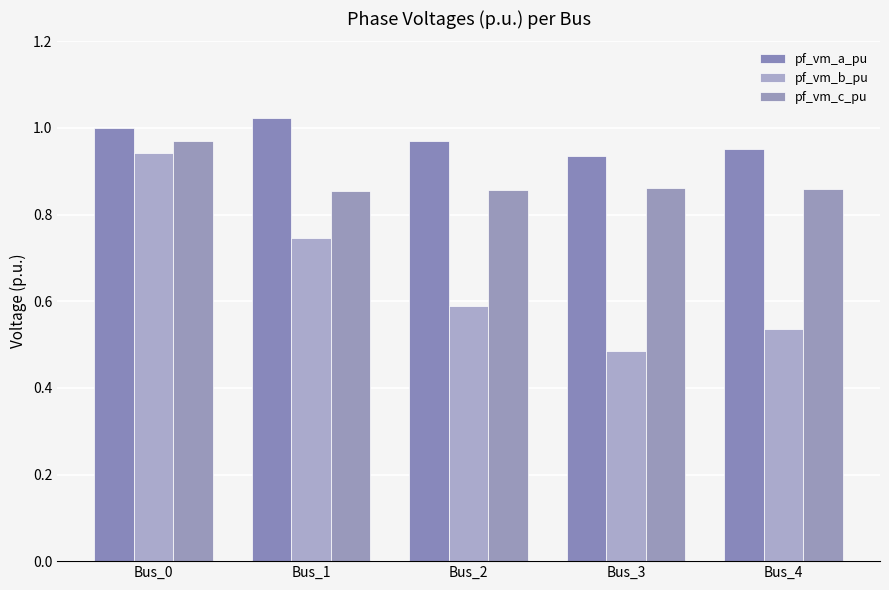

How many groups of bars are there?

5